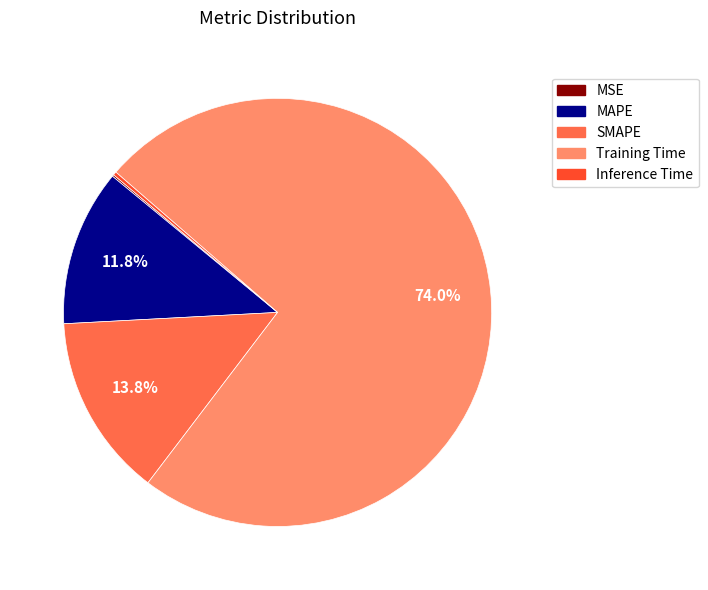

What is the largest slice in the pie chart?

Training Time